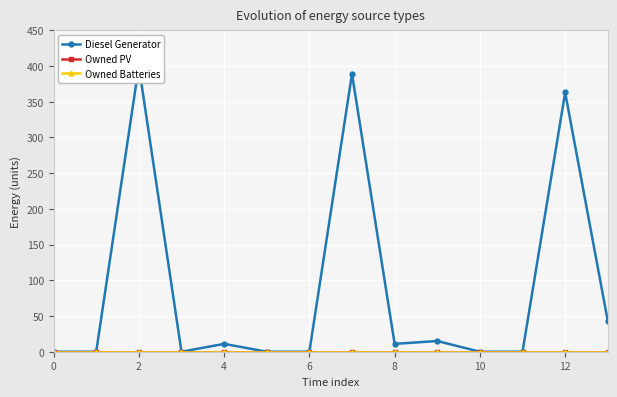

What is the greatest value displayed?

400